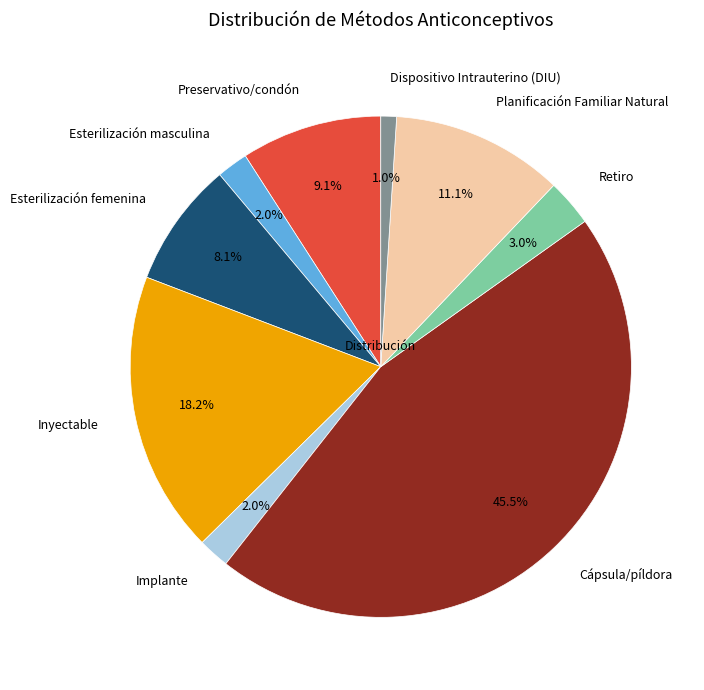

True or false: Esterilización femenina accounts for 1% of the total.

False